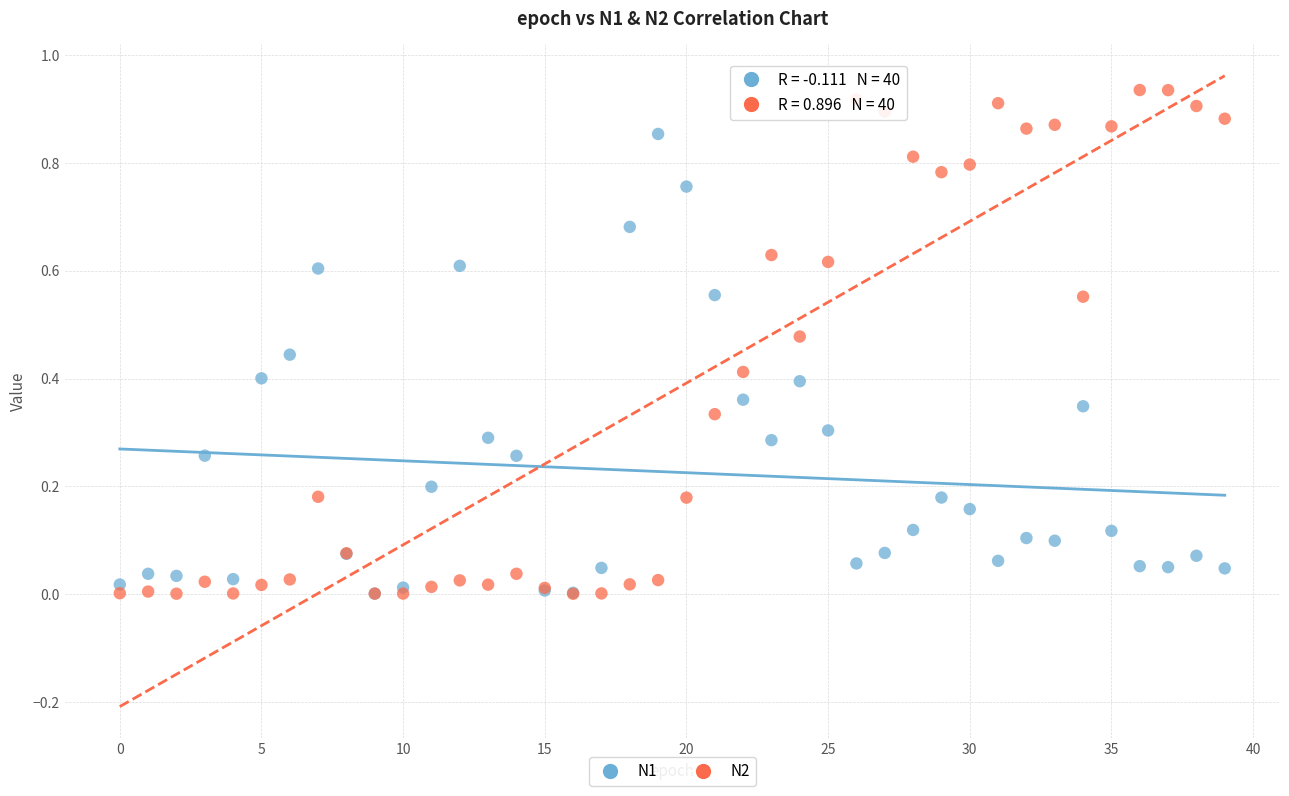

What are all the series names shown in the legend?

N1, N2